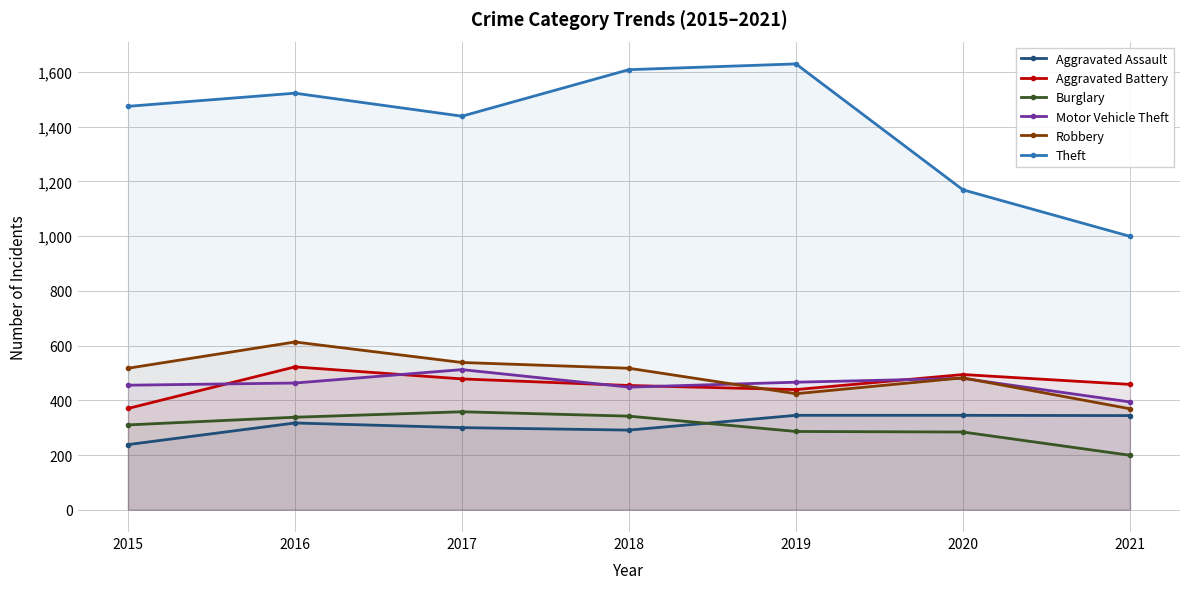

Between 2015 and 2020, which series saw the biggest shift?

Theft